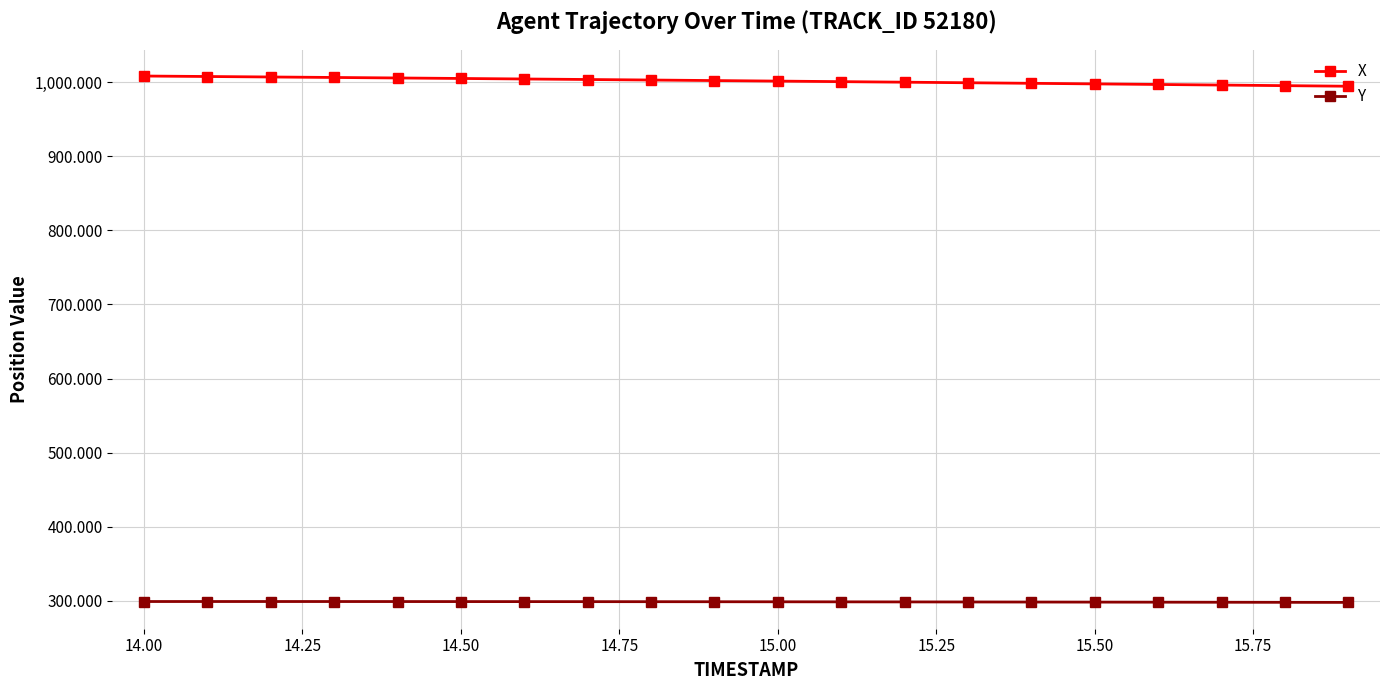

Rank the series by their maximum value, from lowest to highest.

Y, X